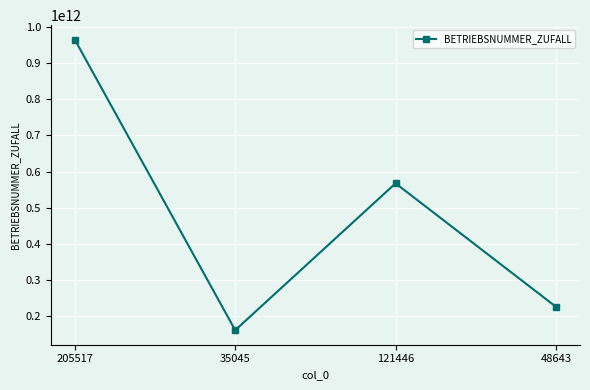

Is this an area chart (filled region under the line)?

No